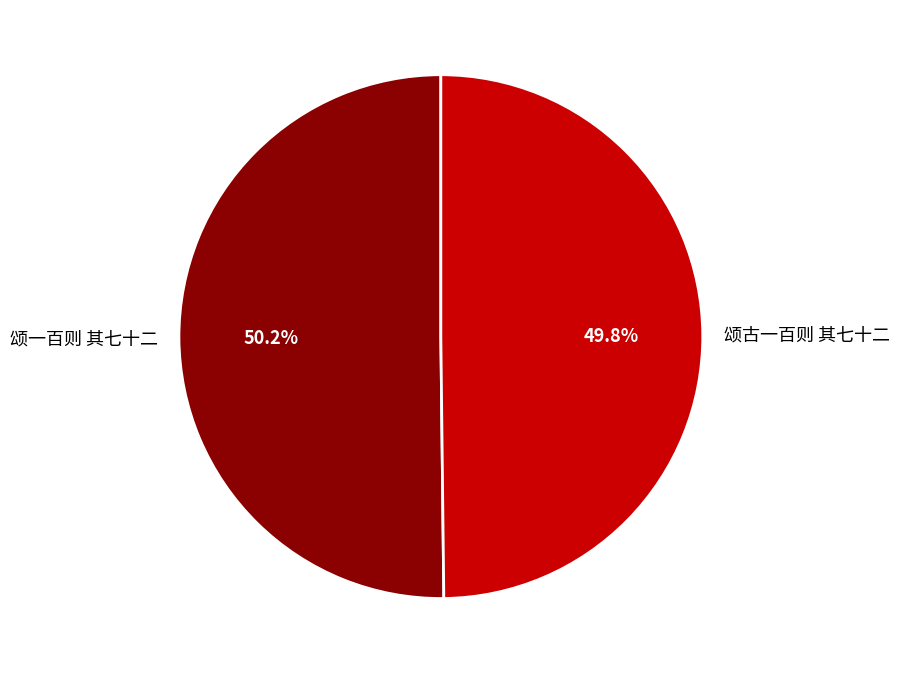

To the nearest percent, what portion does 颂一百则 其七十二 represent?

50%